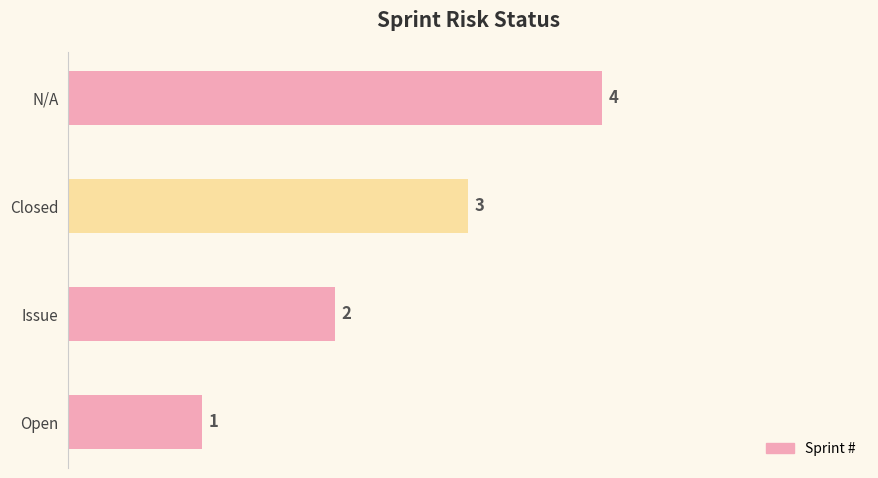

Which category has the highest value across all series?

N/A